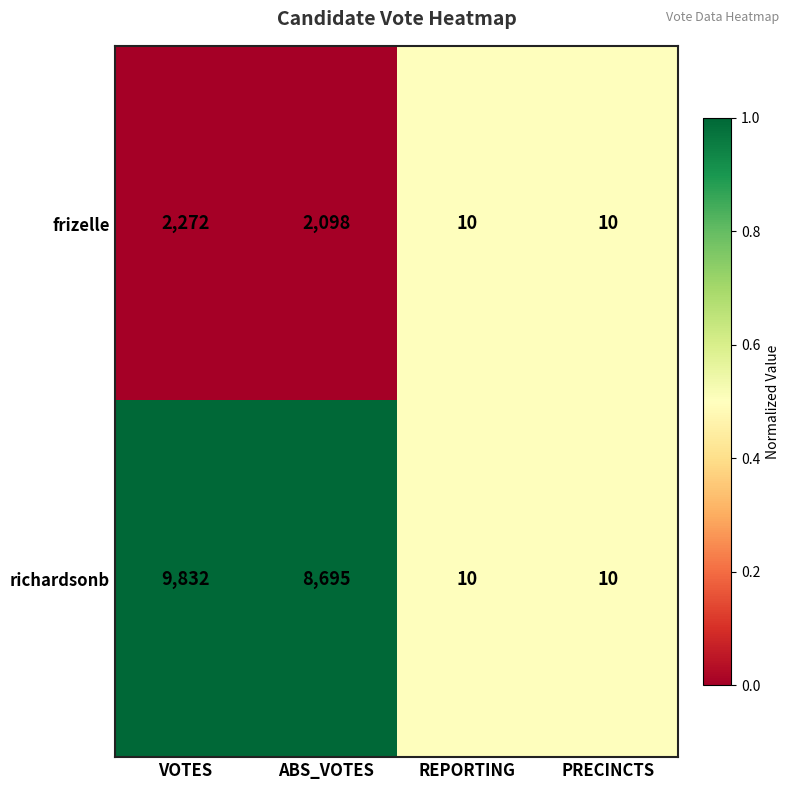

What is the smallest value displayed?

10